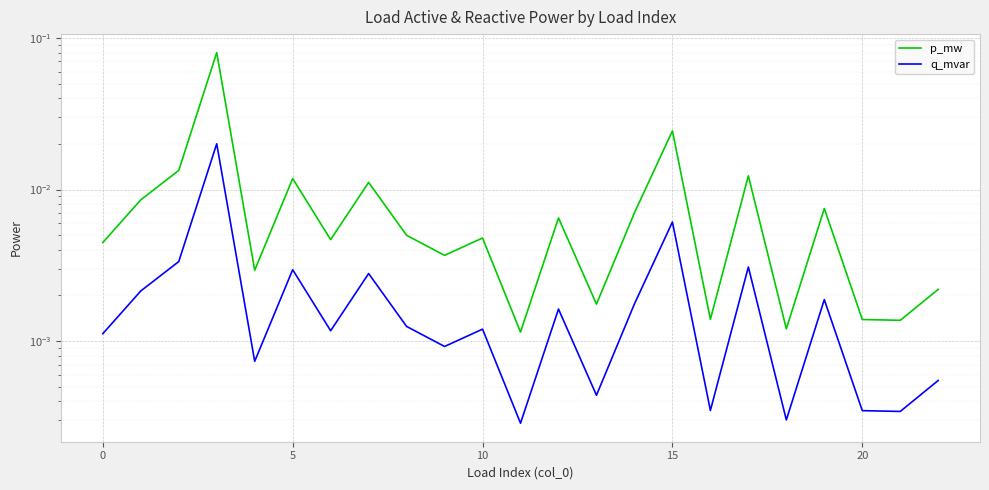

True or false: q_mvar and p_mw intersect in this chart.

False